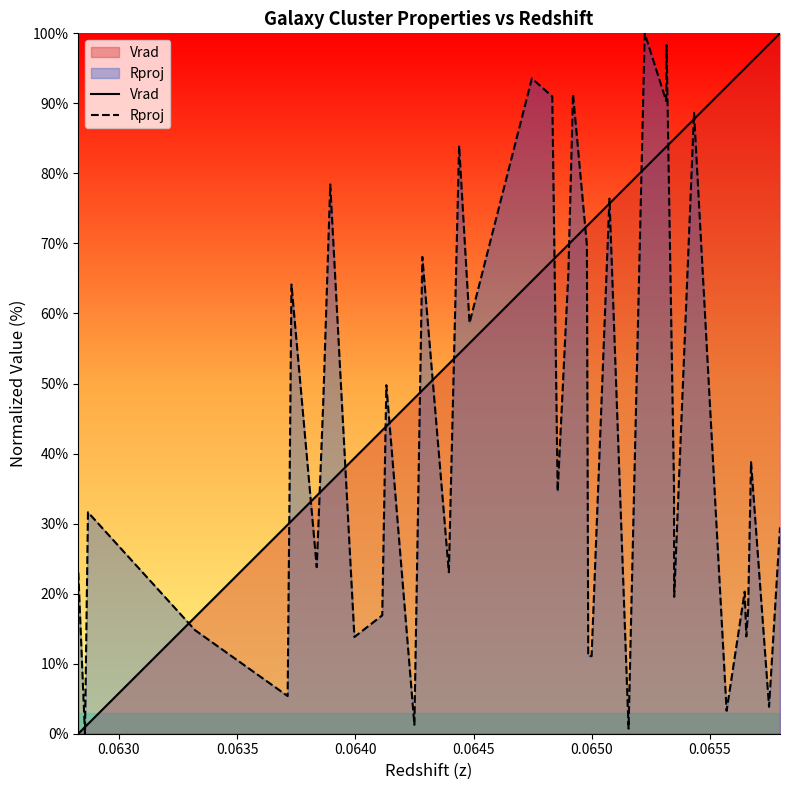

Which series has the largest total across all categories?

Vrad